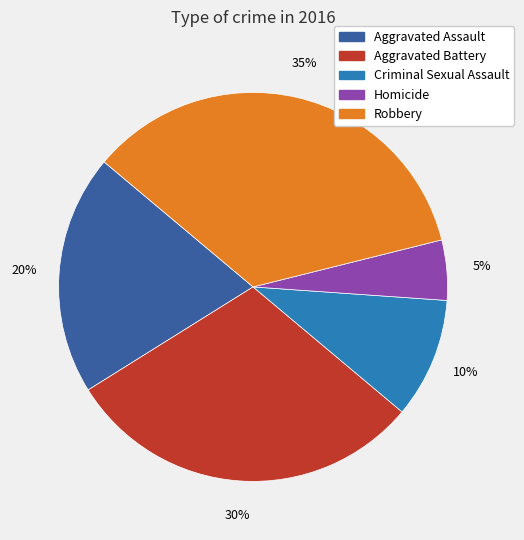

True or false: Robbery accounts for 35% of the total.

True